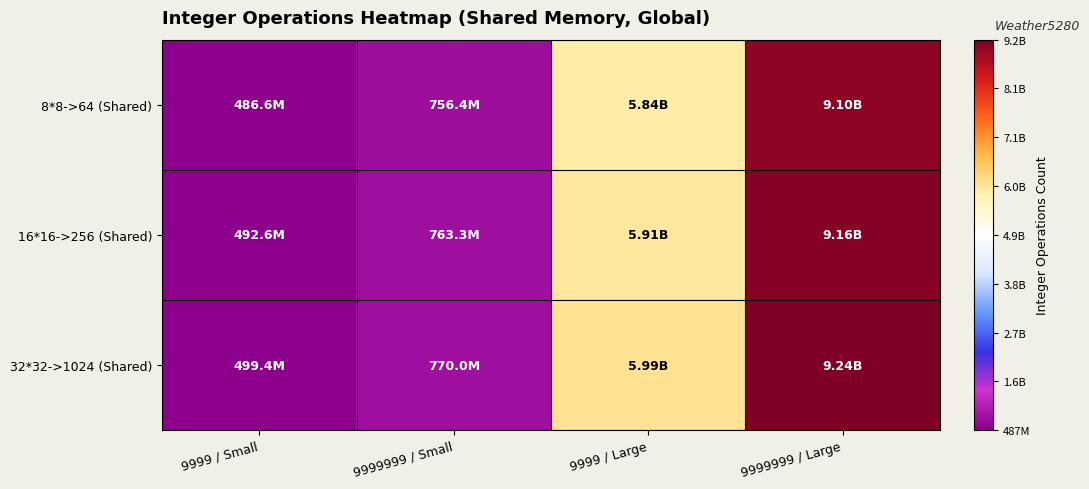

What is the difference between the highest and lowest values at 9999 / Small?

12788396